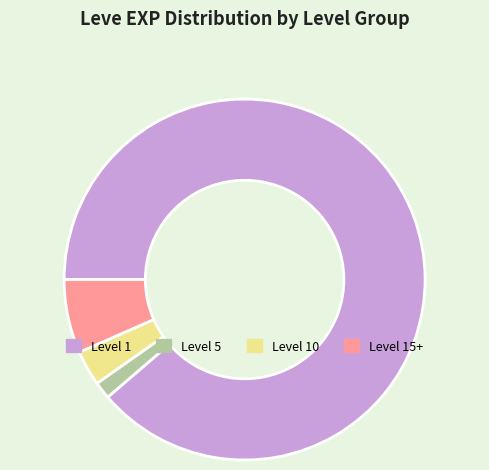

Is there any slice that represents more than half of the pie?

Yes